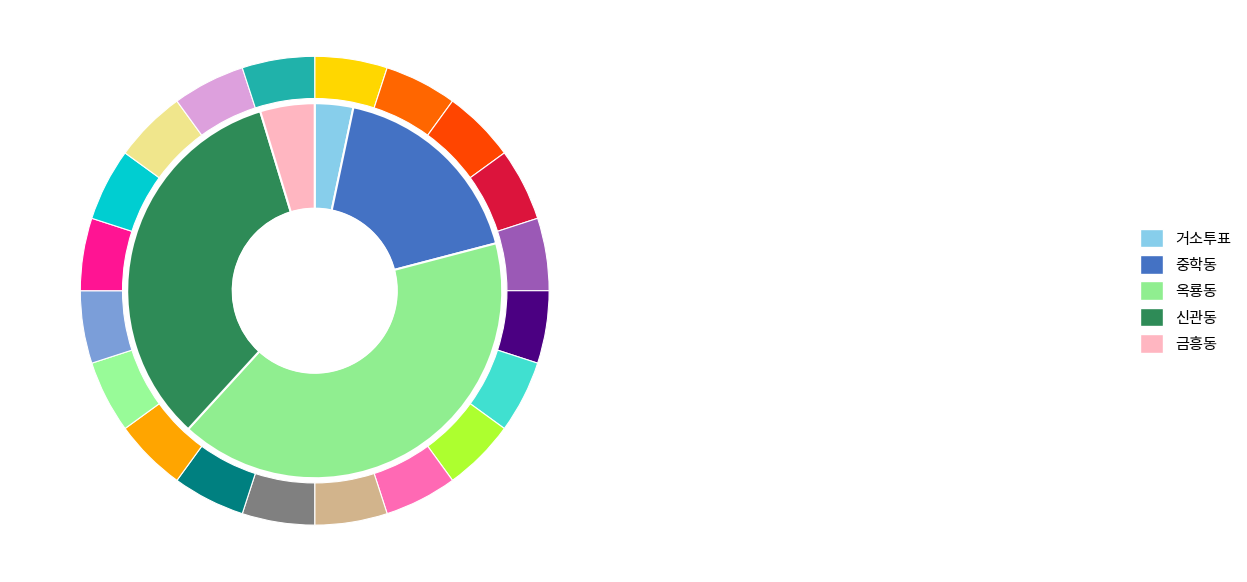

Which category has the smallest portion of the pie?

거소투표